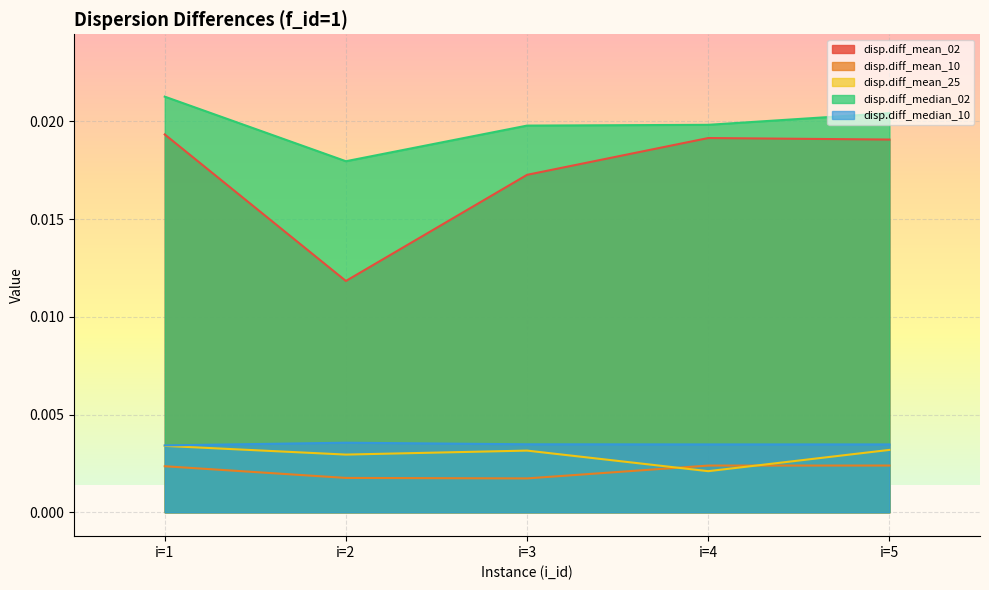

At which label does disp.diff_mean_10 reach its peak?

i=5